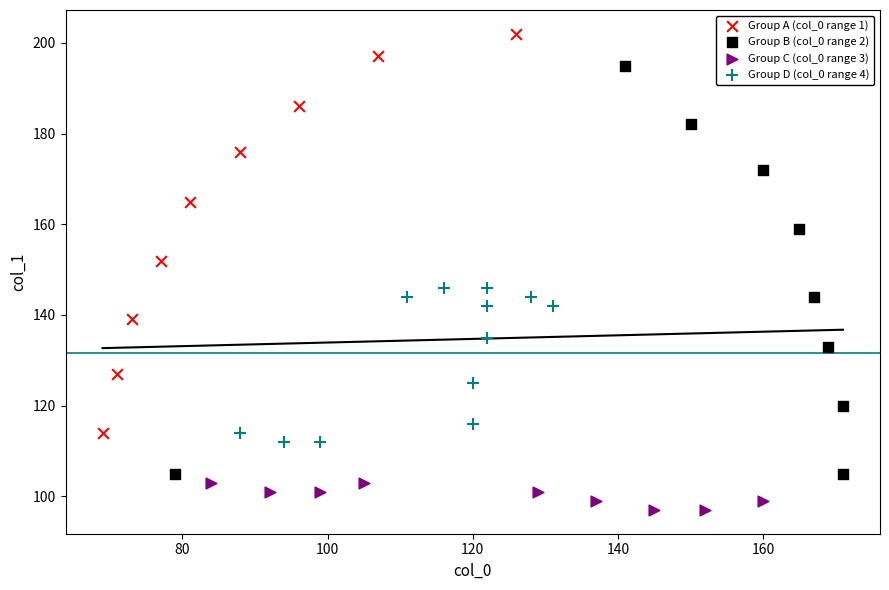

Which series contains the highest Y value?

Group A (col_0 range 1)